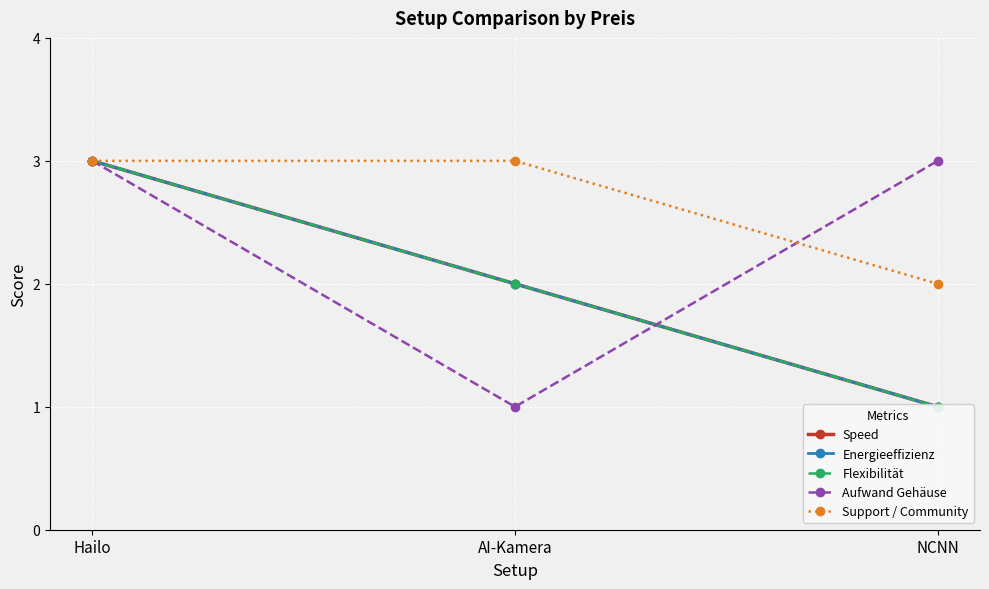

What is the sum of all Flexibilität values?

6